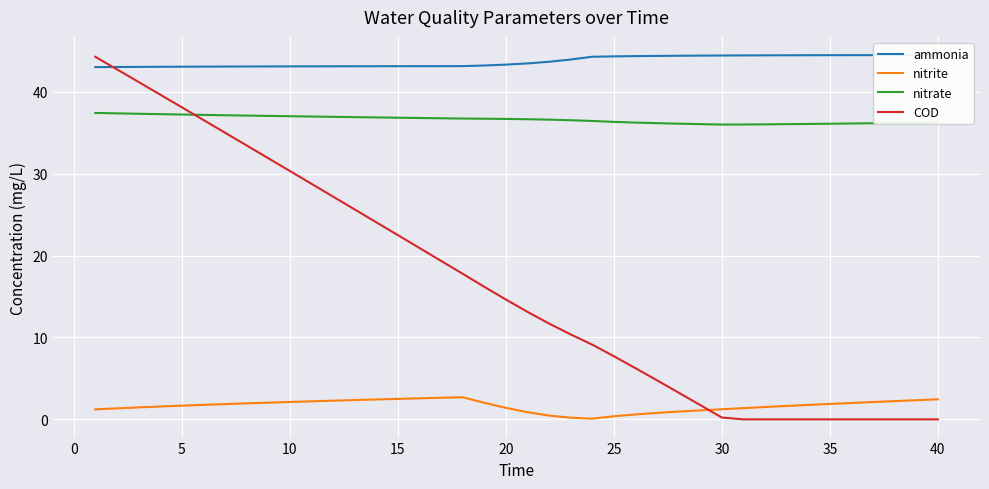

What is the maximum value for COD?

44.3